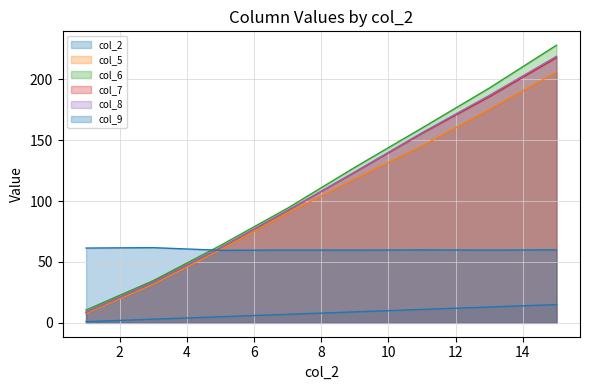

The col_7 series shows 33.3 at 3. True or false?

True